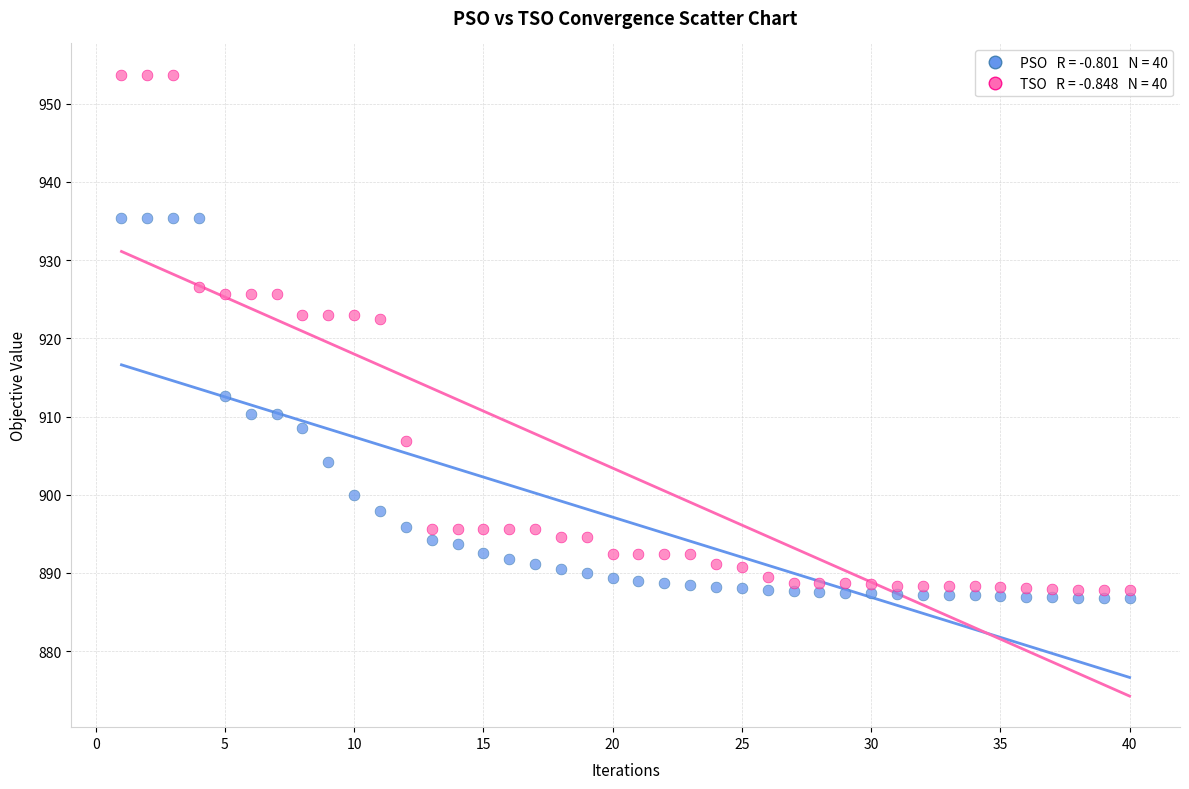

Across all data points, what is the range of Y values (max minus min)?

67.0